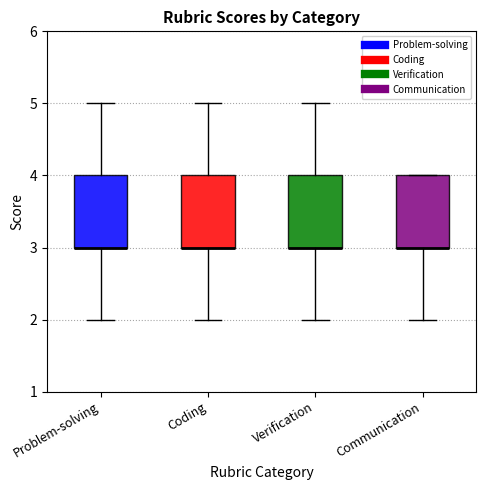

Where does the lower whisker of the box for Verification end on the y-axis? The values are not printed on the chart, so give them approximately, as read against the axis.

2